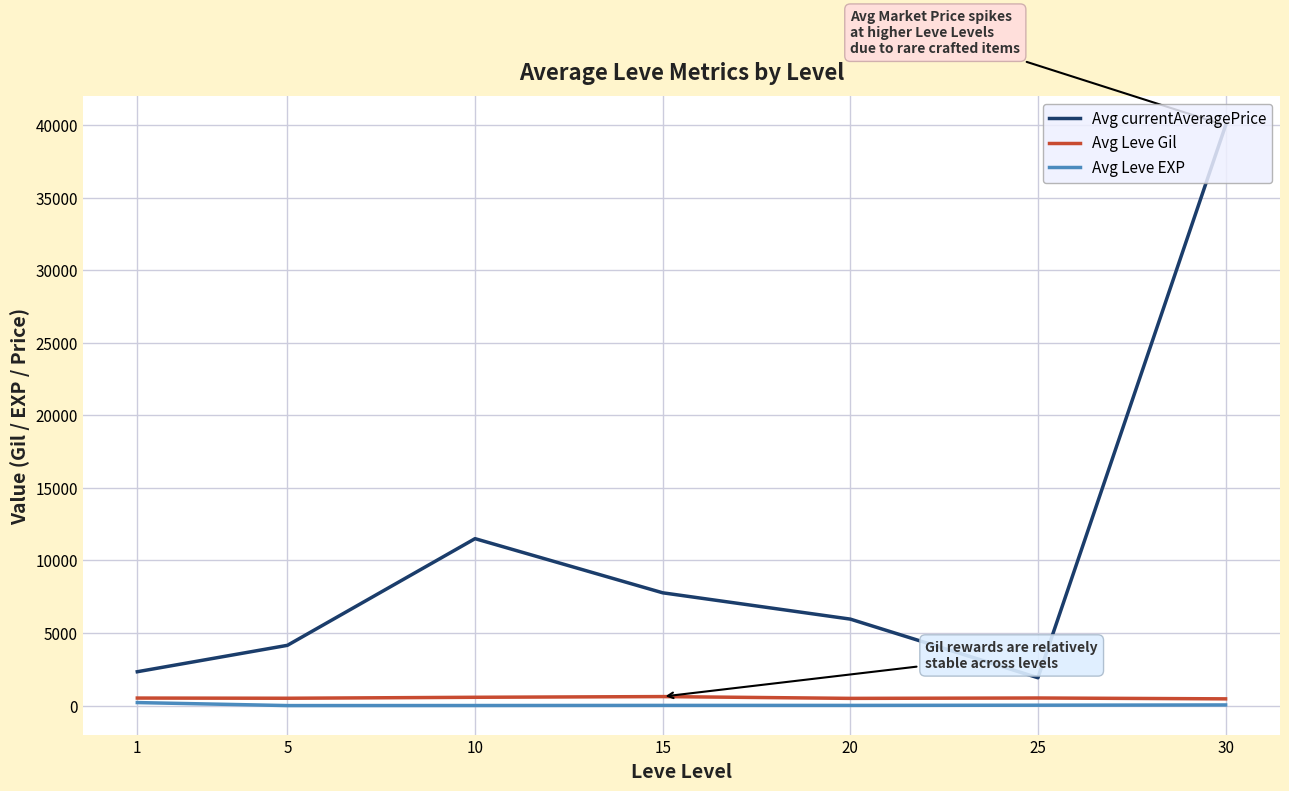

Where does the Avg Leve EXP series first go above 15?

1